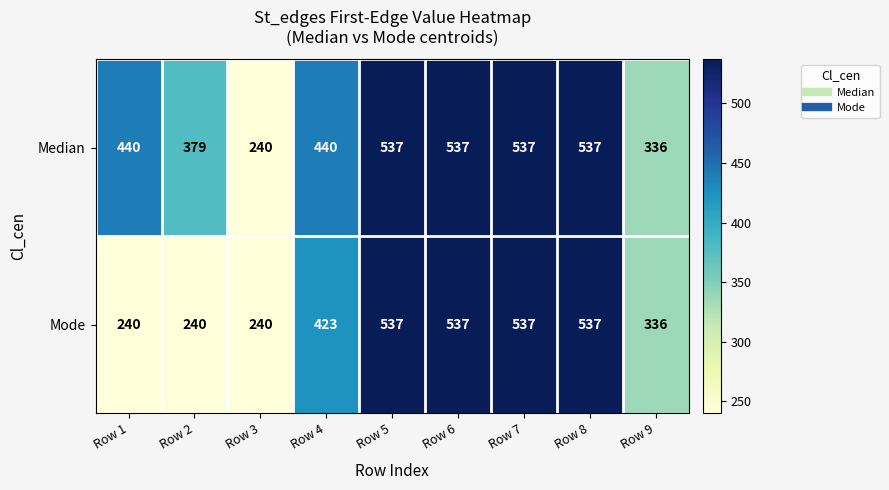

What is the difference between the second highest and second lowest values in the Mode series?

297